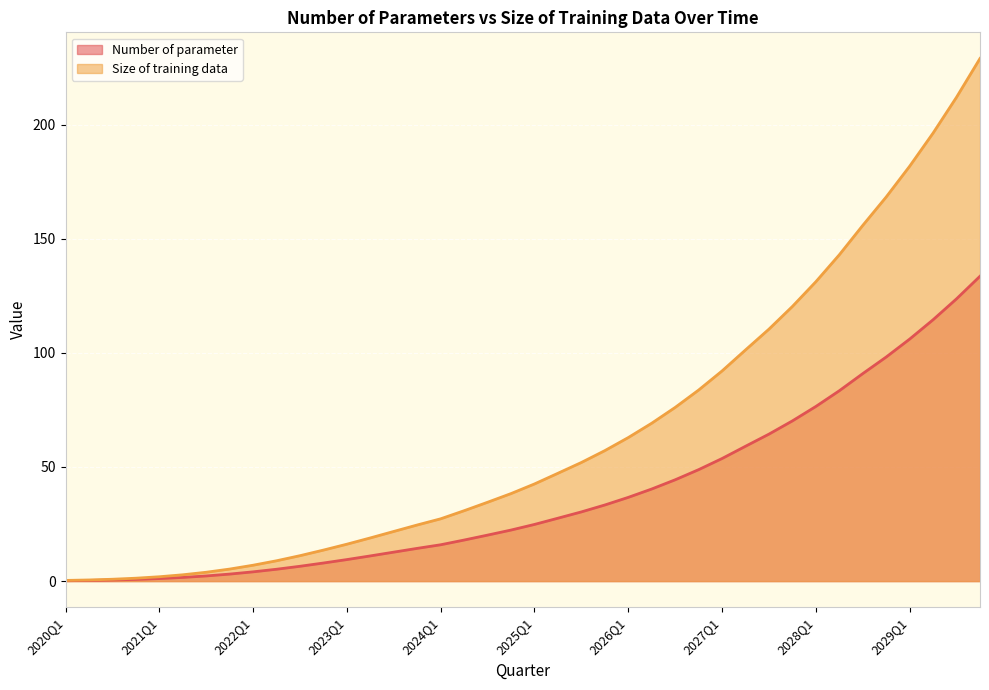

At which category does the chart reach its peak across all series?

2029Q4